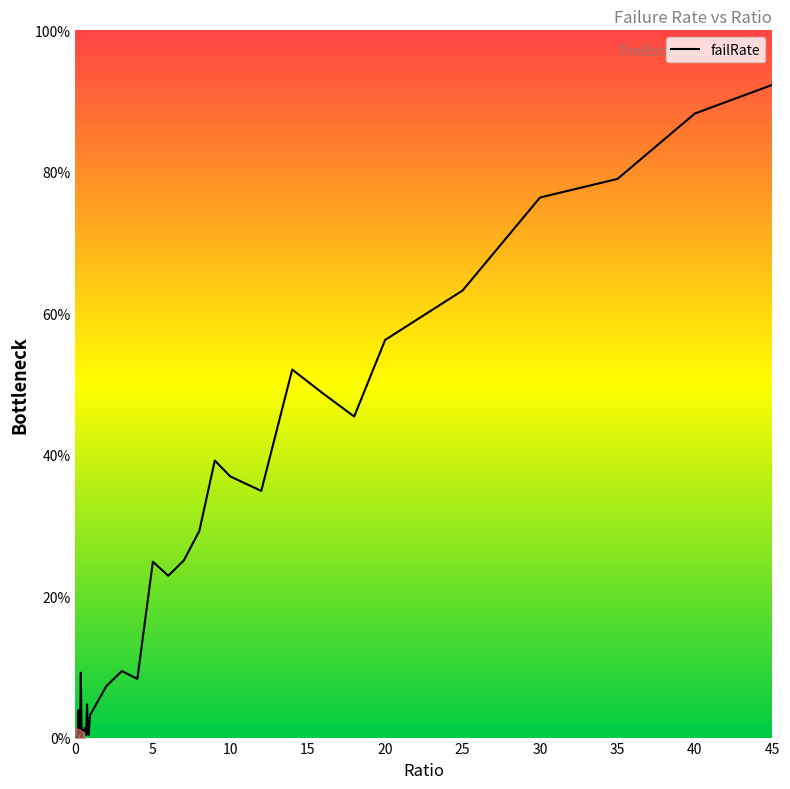

Does the chart display data point markers on the line(s)?

No